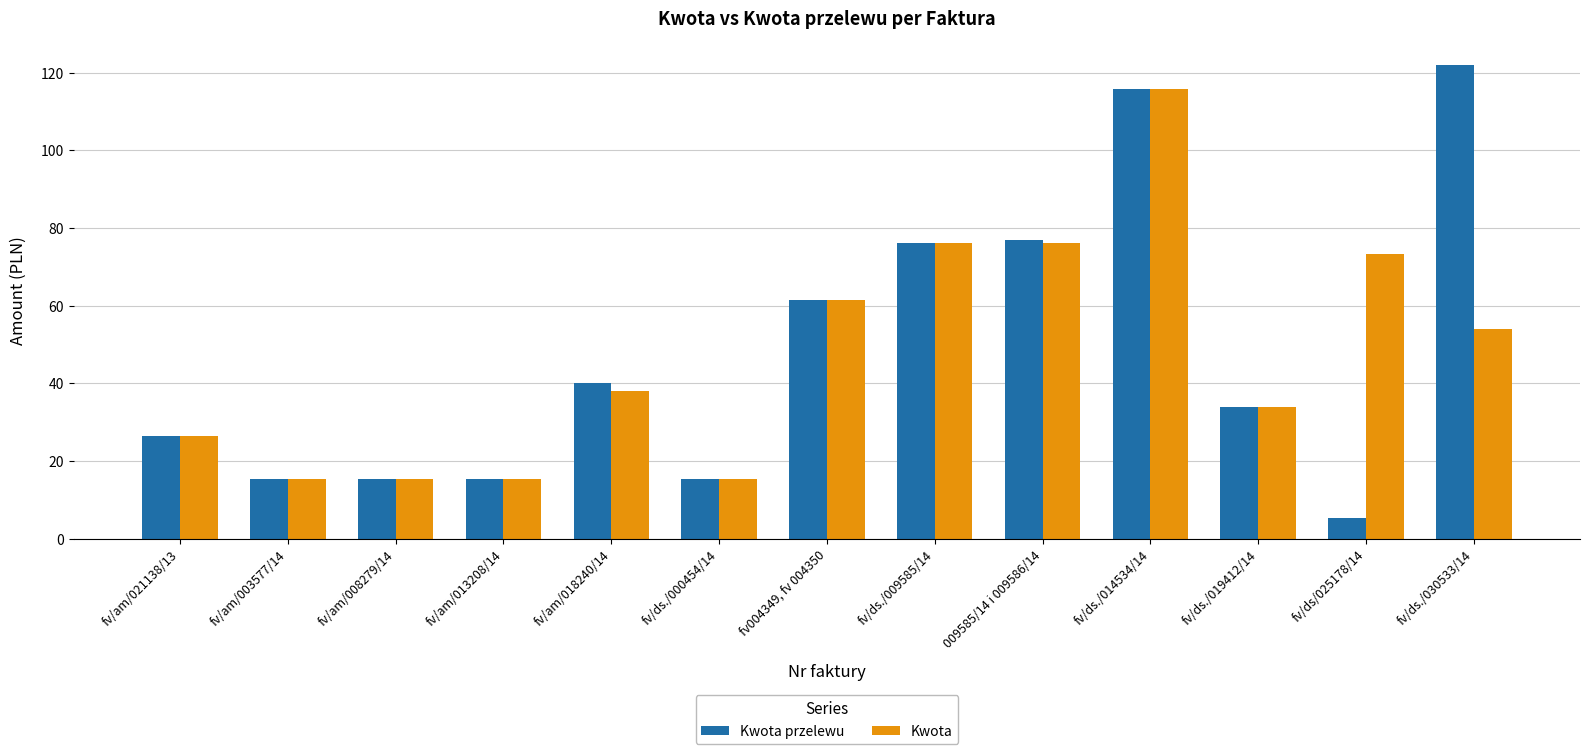

At which category does the chart reach its minimum across all series?

fv/ds/025178/14